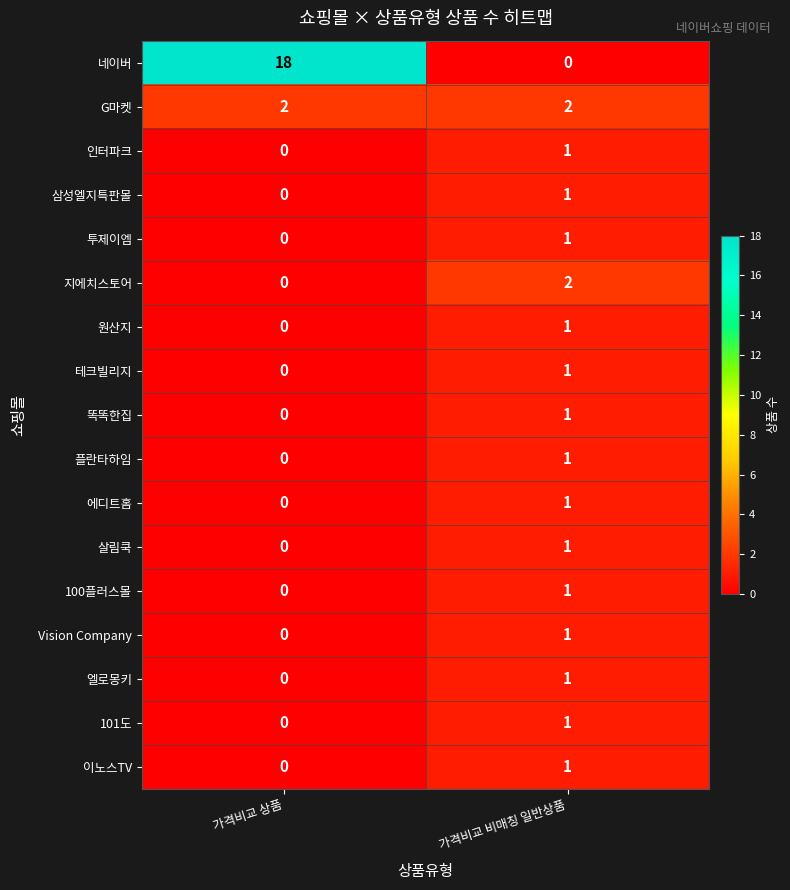

Rank the categories by 100플러스몰 value from highest to lowest.

가격비교 비매칭 일반상품, 가격비교 상품